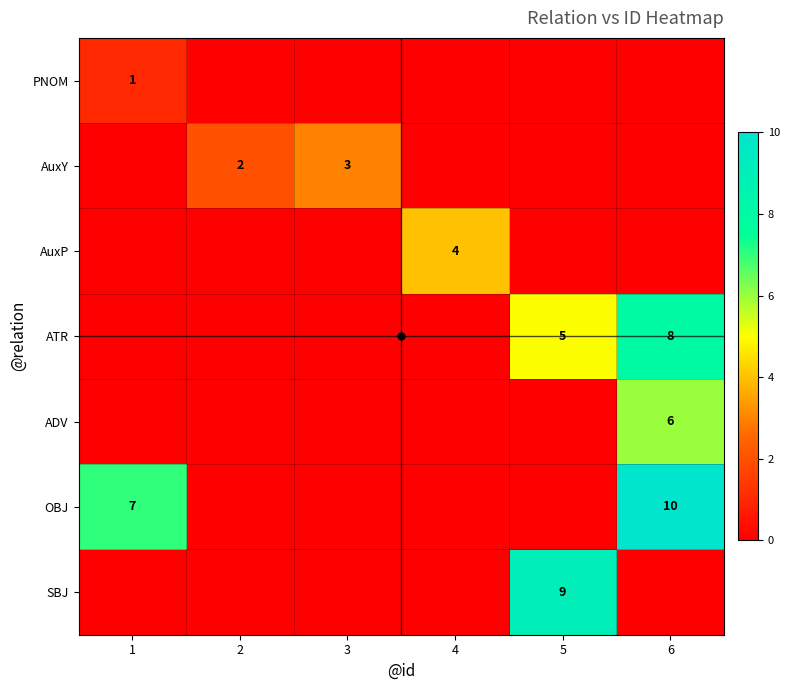

True or false: ATR has a value of 5 at 1.

False